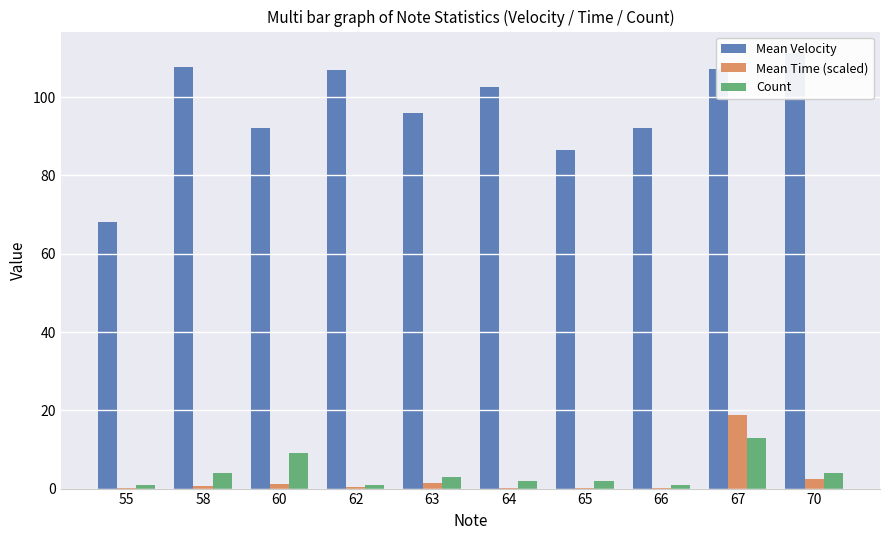

What is the value of the Mean Time (scaled) bar at the 4th from the left?

0.4